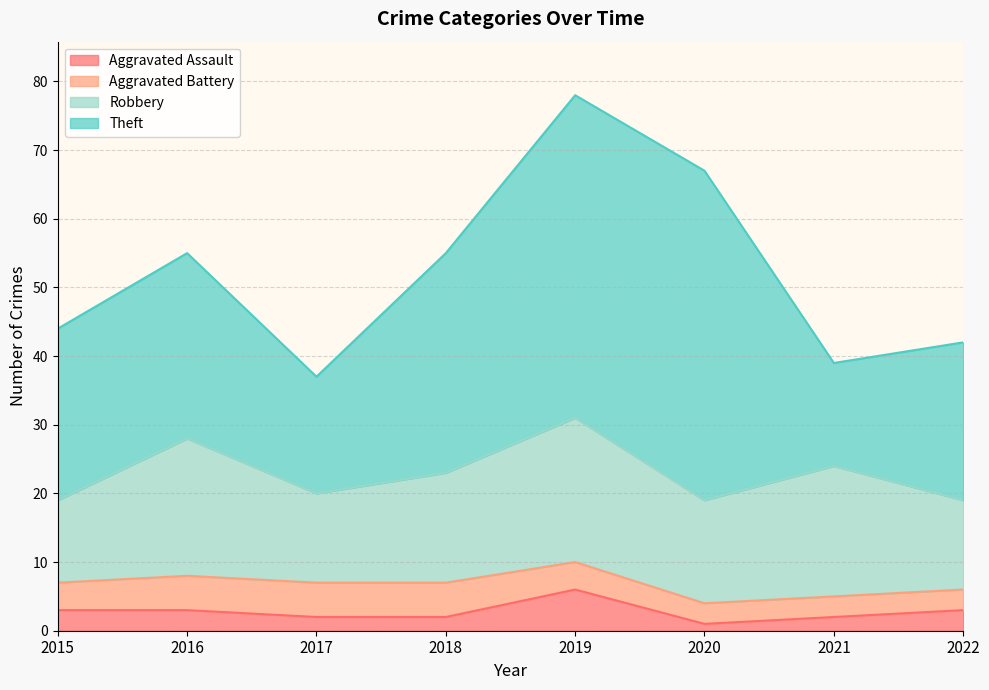

The value of Aggravated Battery at 2019 is 2. True or false?

False